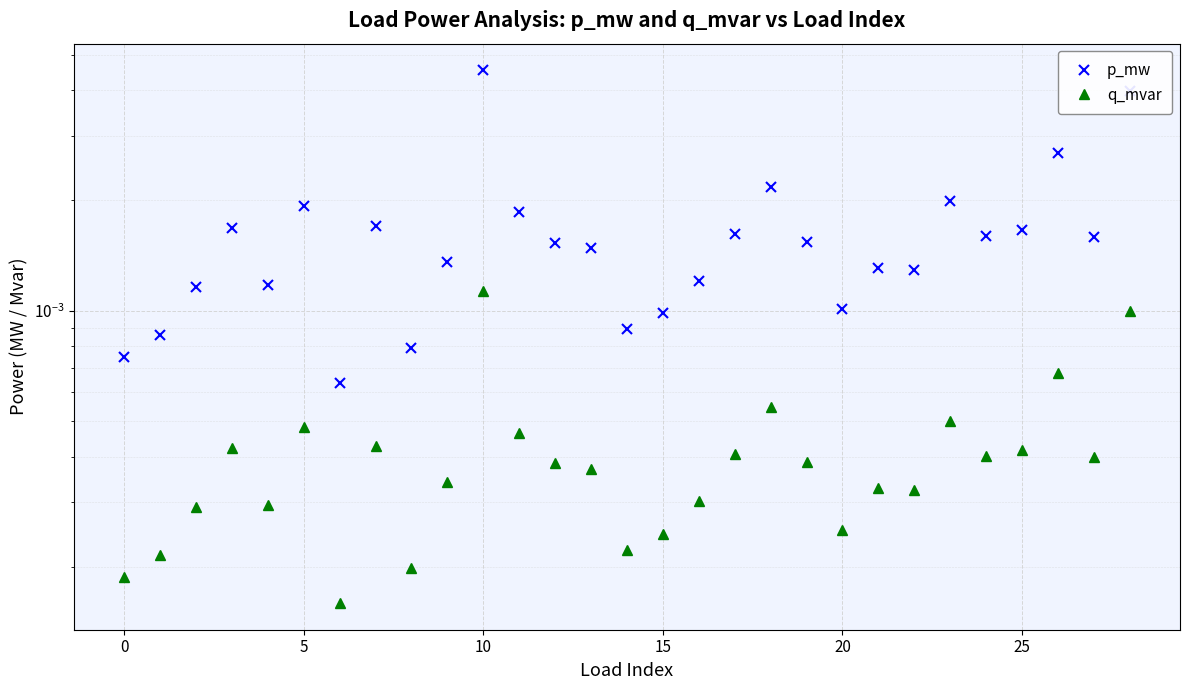

True or false: q_mvar and p_mw cross at least once.

False